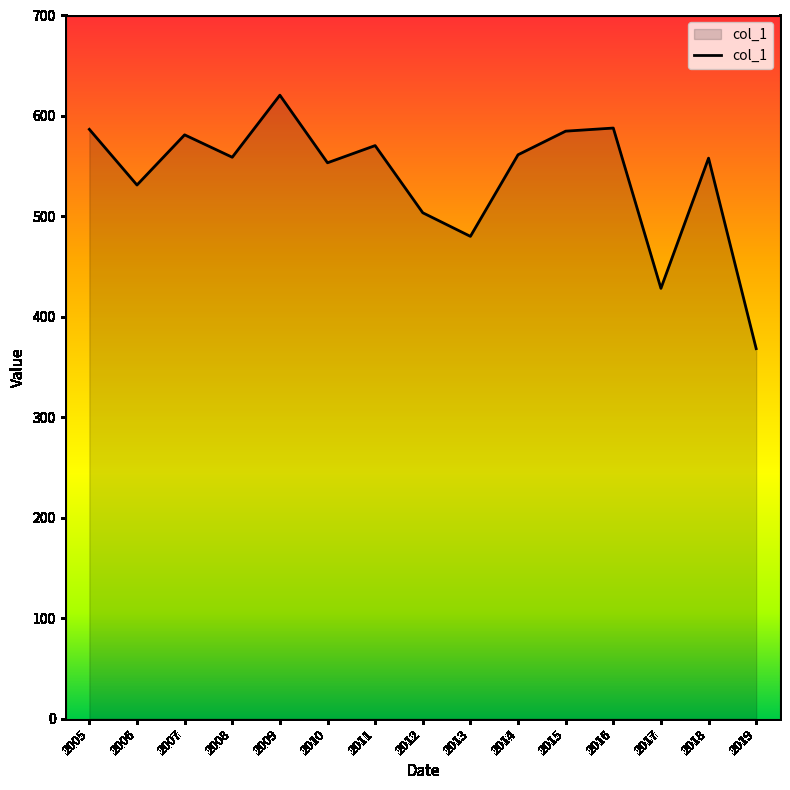

What is the change in value from 2012 to 2013?

-23.5